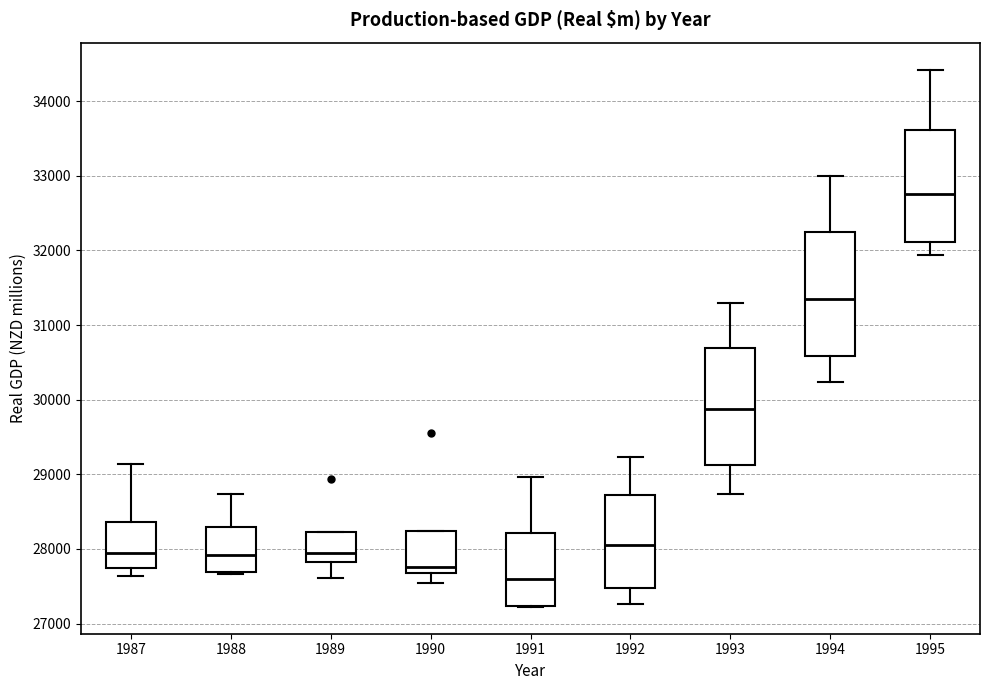

Where does the upper whisker of the box at x = 1992 end on the y-axis? The values are not printed on the chart, so give them approximately, as read against the axis.

29200